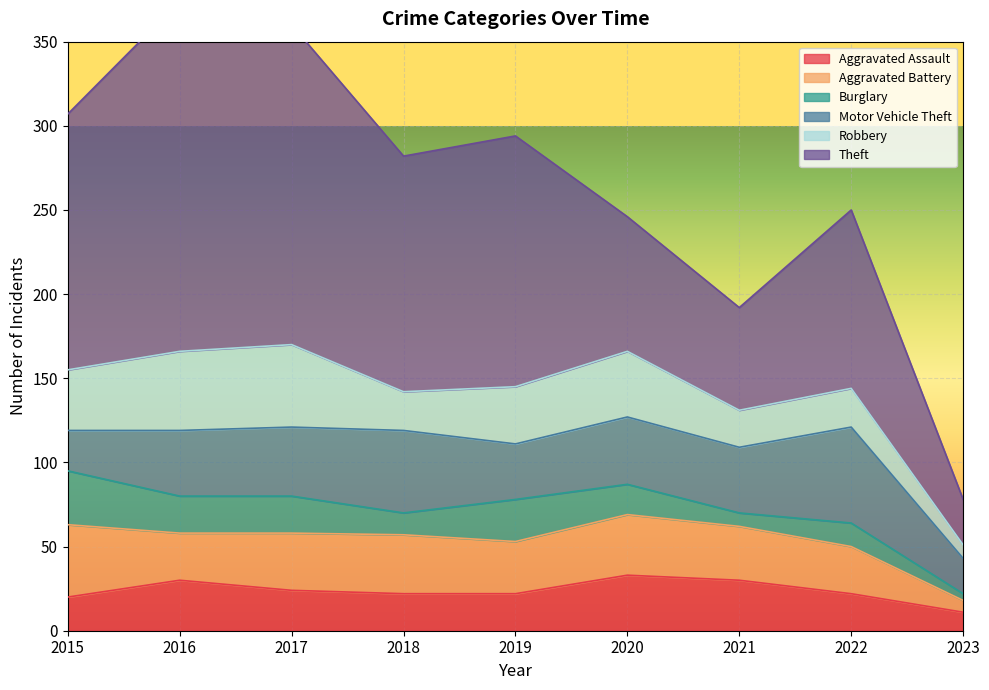

Which series has the largest range (max minus min)?

Theft